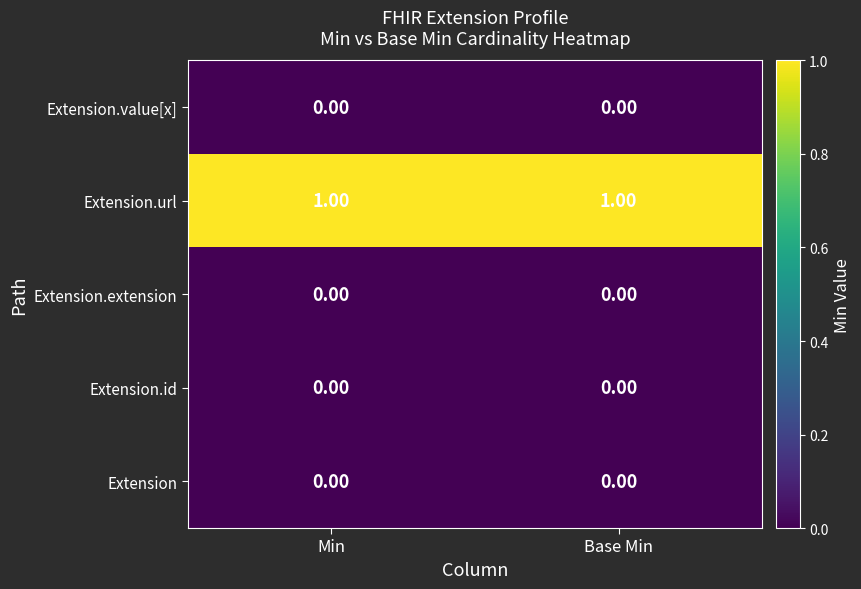

What is the spread (max minus min) of values at Min?

1